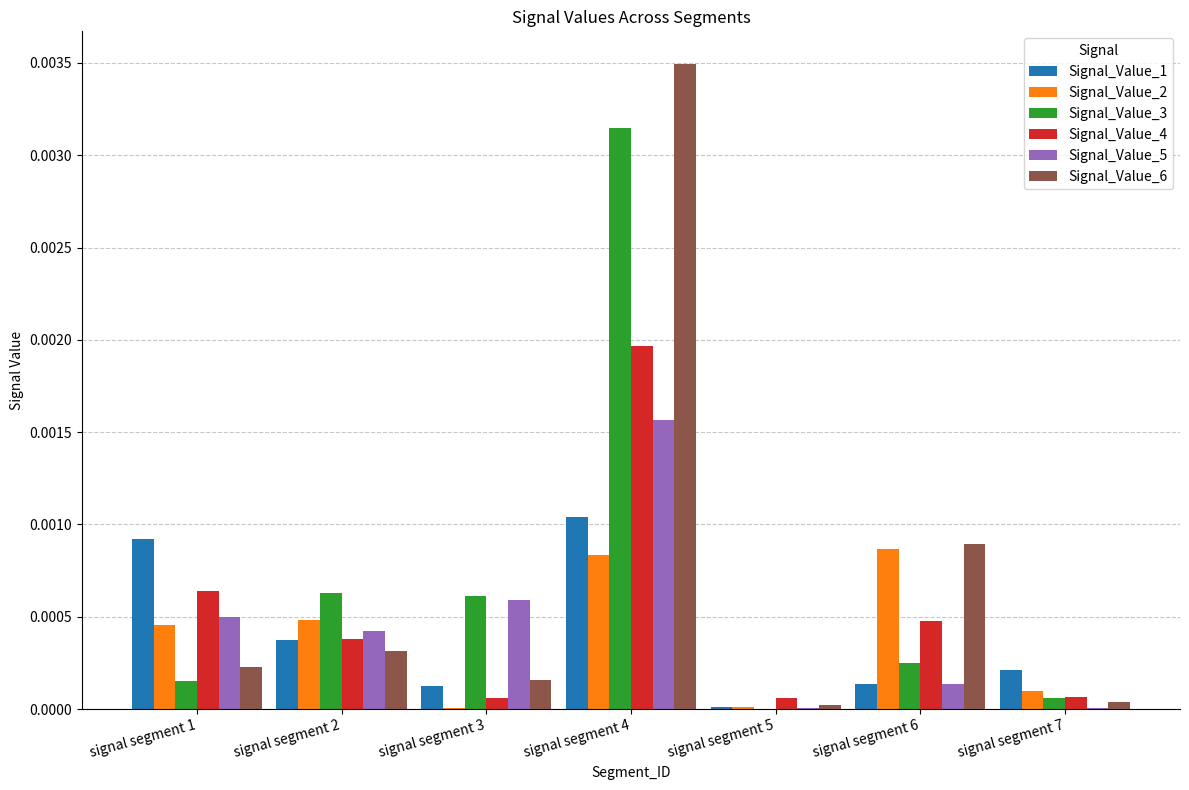

The value of Signal_Value_5 at signal segment 7 is 0.0. True or false?

True